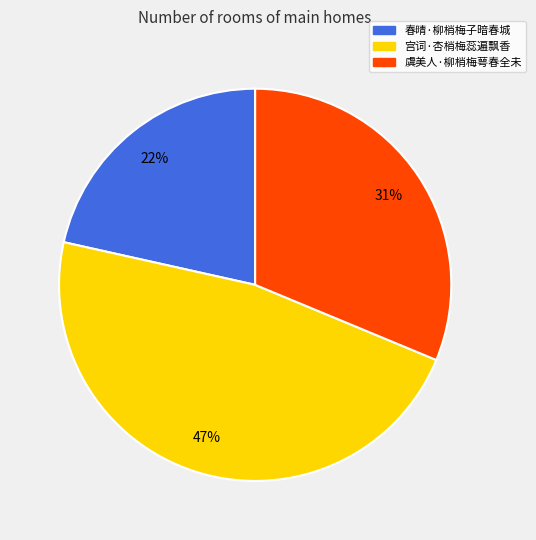

What is the ratio of the value at 宫词·杏梢梅蕊遍飘香 to the value at 虞美人·柳梢梅萼春全未?

1.5